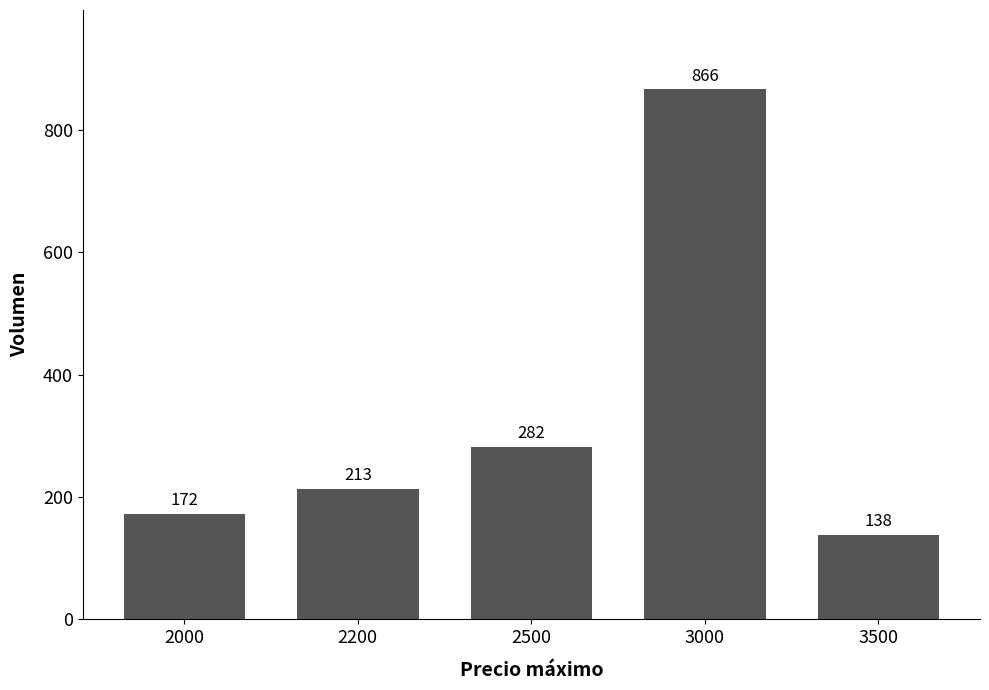

Rank the categories by value from highest to lowest.

3000, 2500, 2200, 2000, 3500